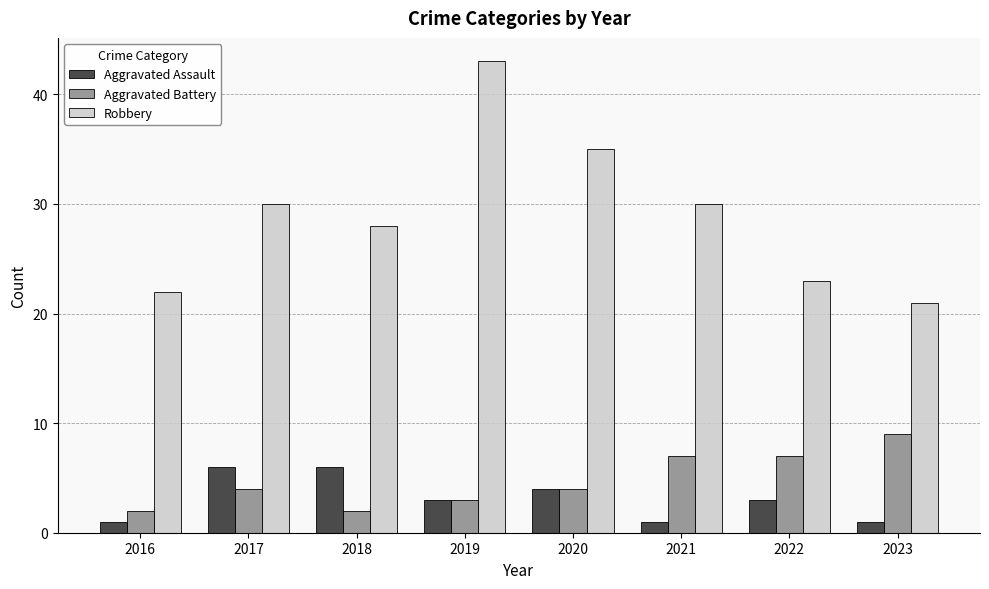

At which label does Aggravated Assault first exceed 3?

2017